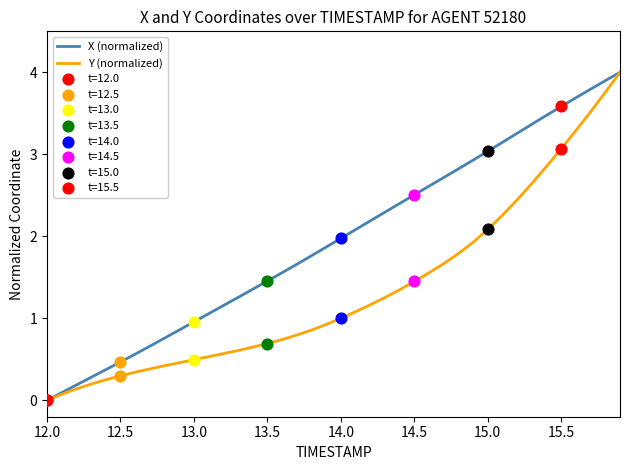

Which series has the largest total across all categories?

X (normalized)